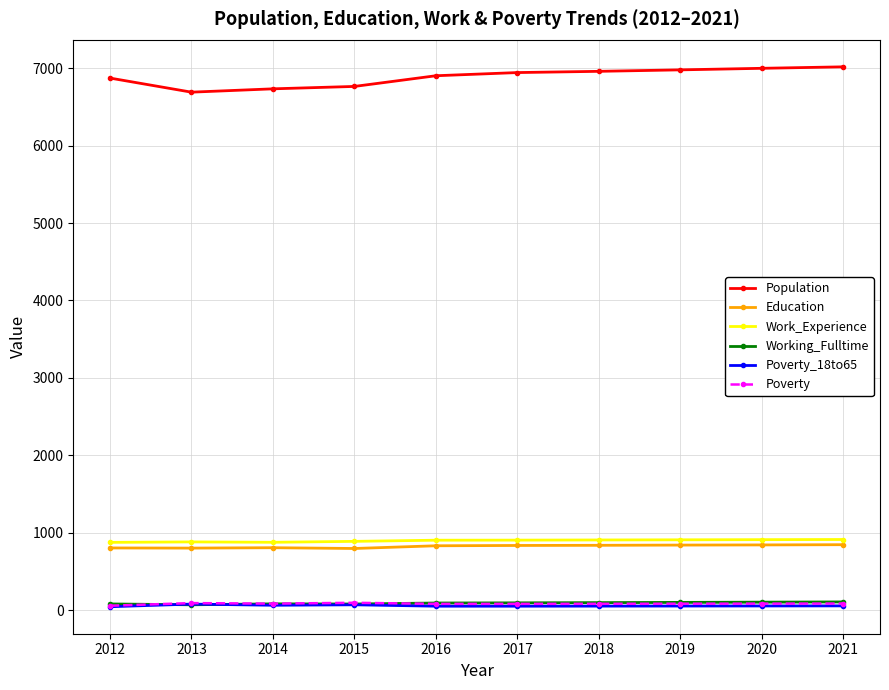

True or false: Education has more than 0 interior local peaks.

True